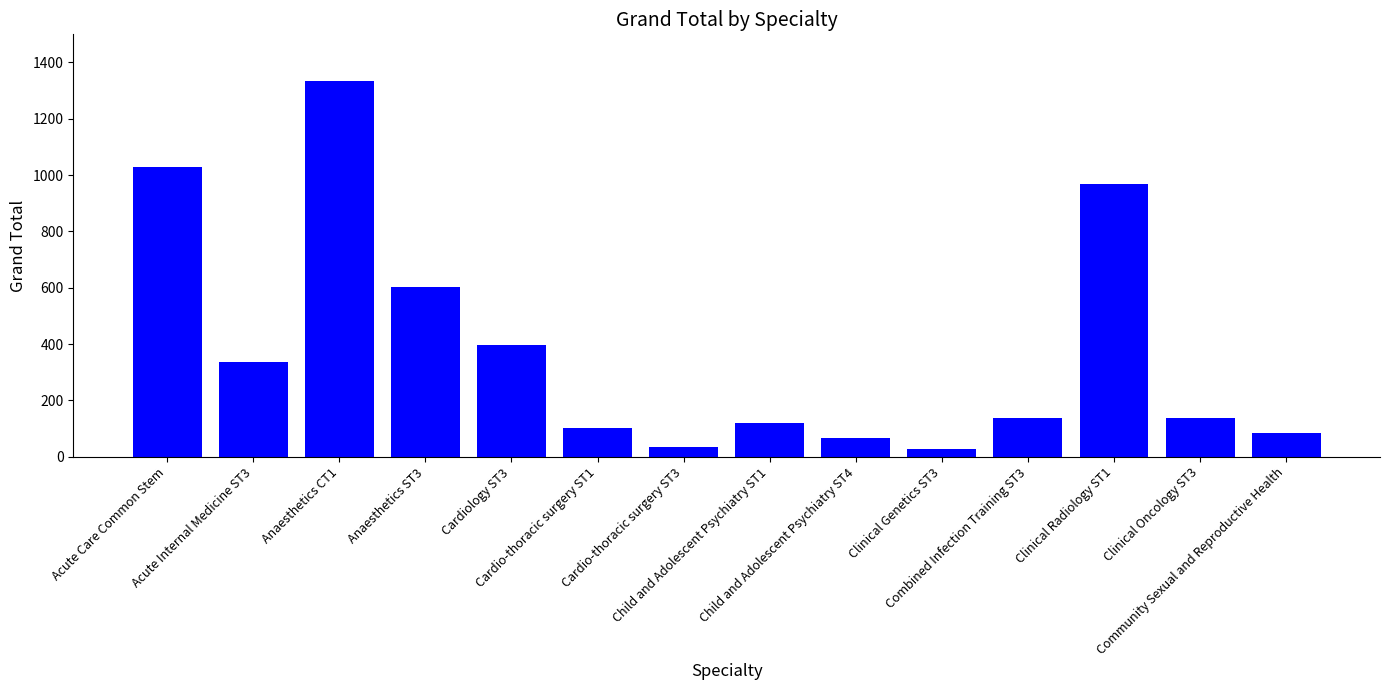

What is the value of the 8th bar from the left?

120